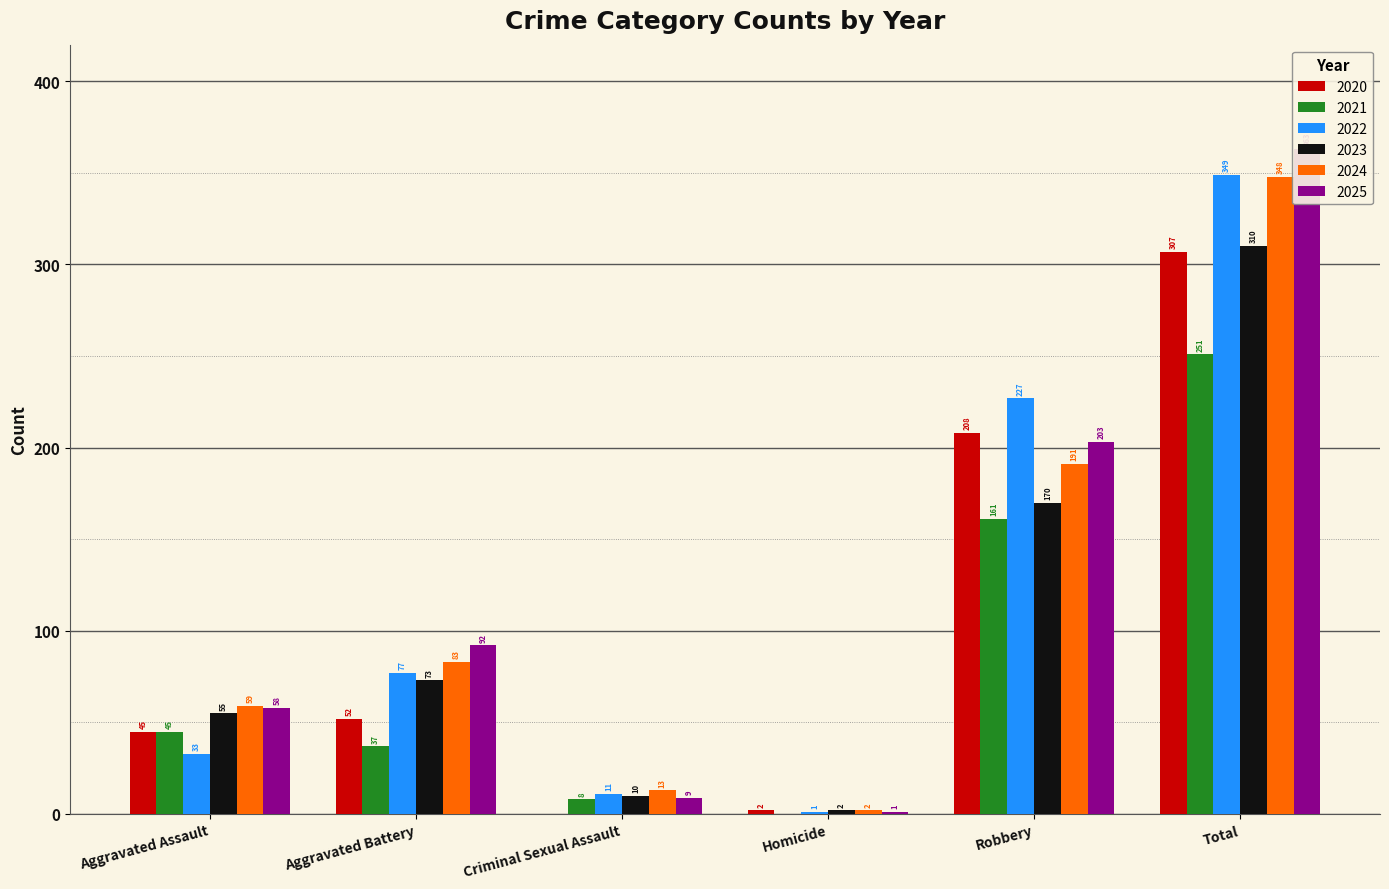

What is the label of the 2nd bar from the right?

Robbery